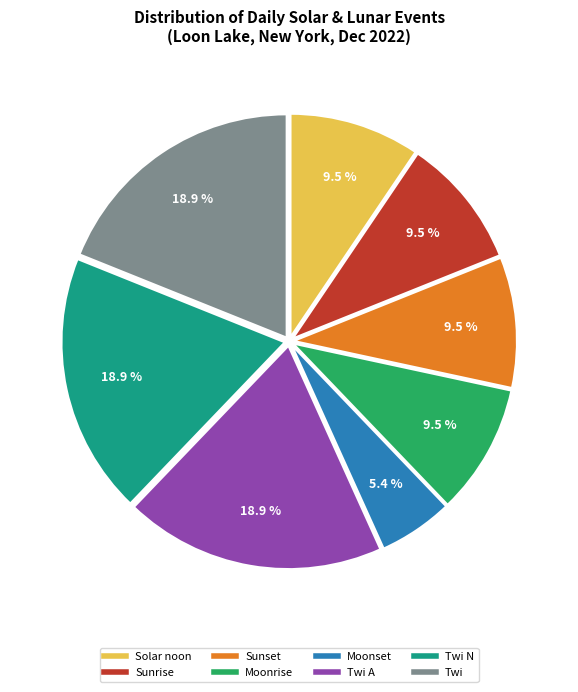

Is there any slice that represents more than half of the pie?

No